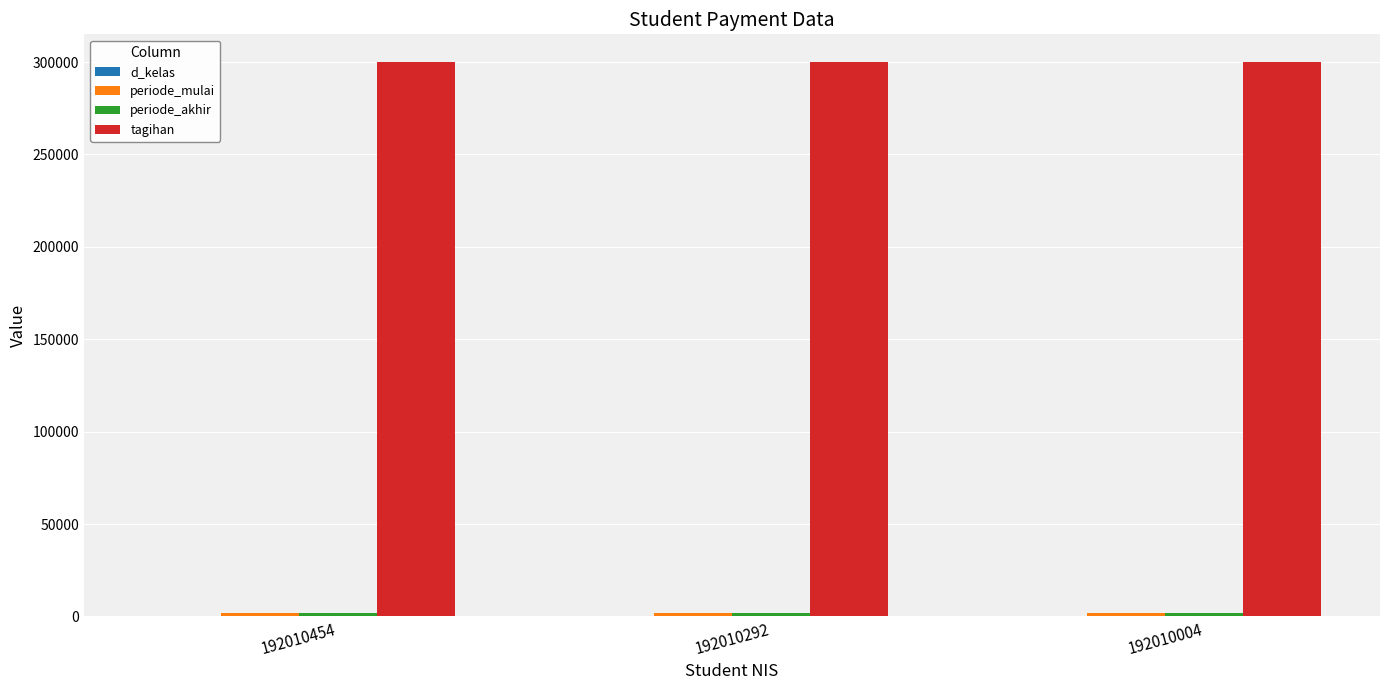

Which series has the largest total across all categories?

tagihan